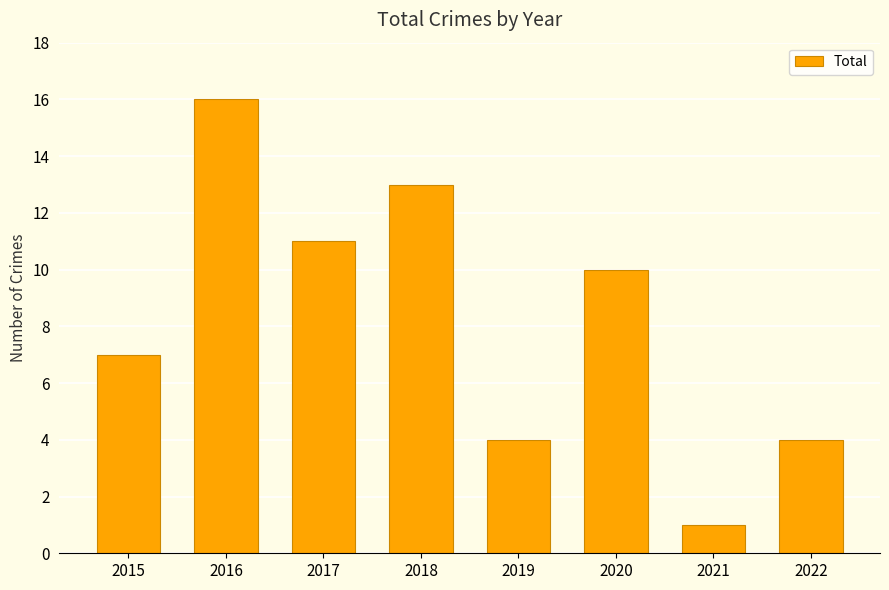

Reading left to right, list all the values displayed in this chart.

2015=7	2016=16	2017=11	2018=13	2019=4	2020=10	2021=1	2022=4